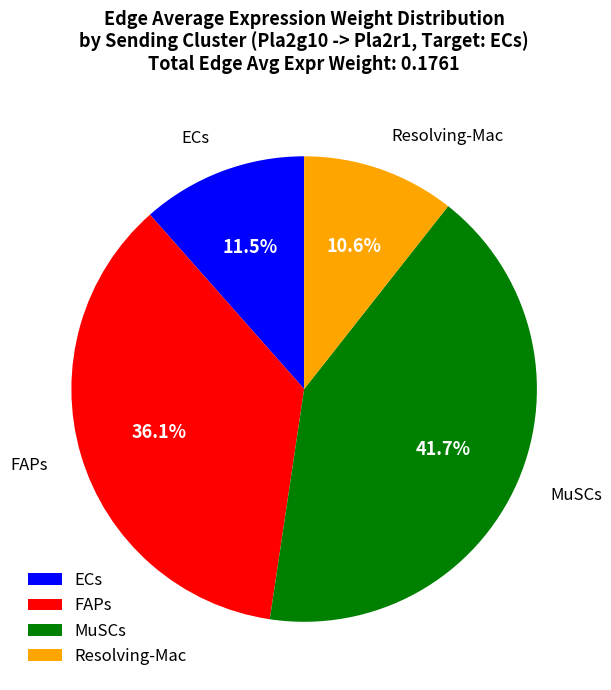

Rank the categories by value from lowest to highest.

Resolving-Mac, ECs, FAPs, MuSCs